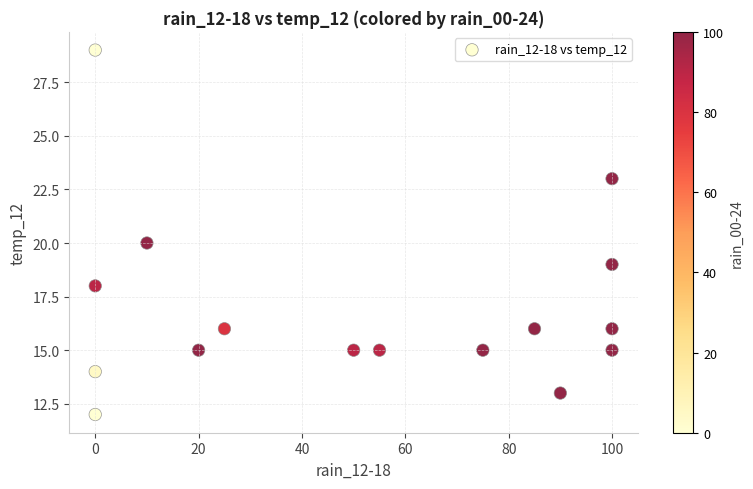

What is the range of Y values (max minus min)?

17